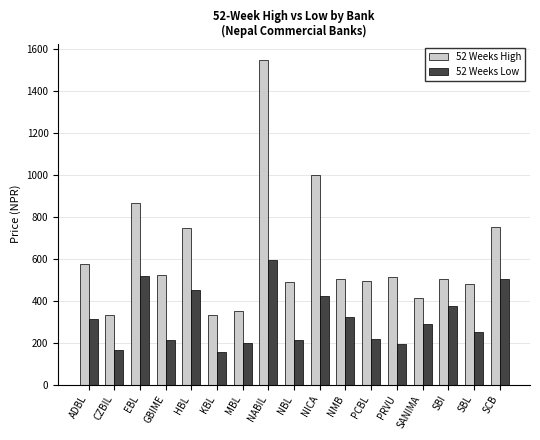

What is the minimum value shown in the chart?

153.0